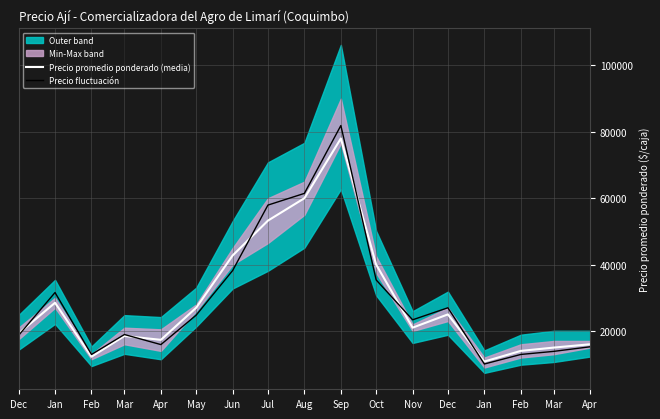

What is the maximum value for Precio promedio ponderado (media)?

78000.0